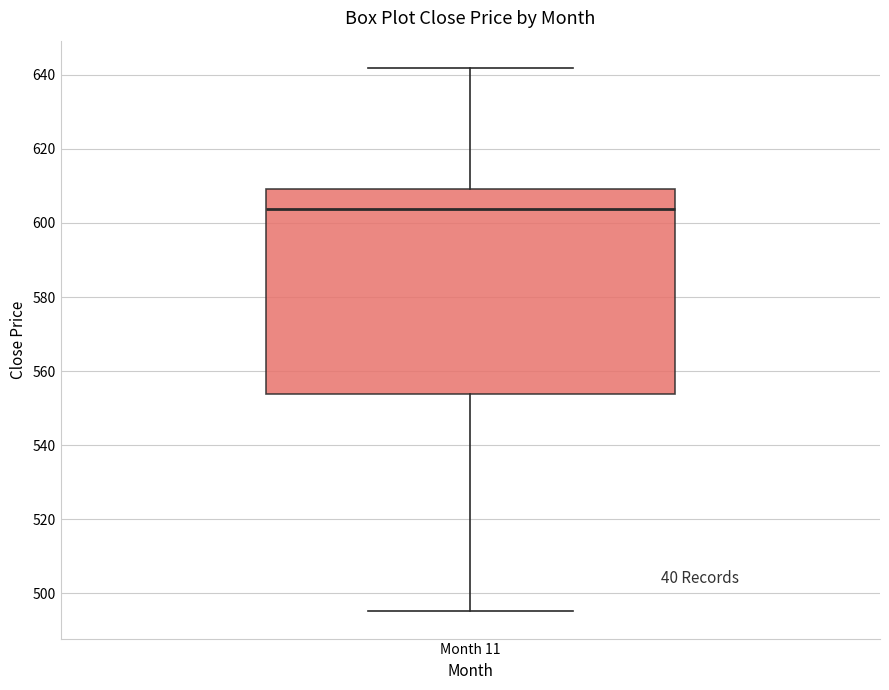

Transcribe this box plot: give where the median line is, the range the box spans, and where the two whiskers end, as read against the y-axis. The values are not printed on the chart, so give them approximately, as read against the axis.

median 604, box 554 to 610, whiskers 496 to 642